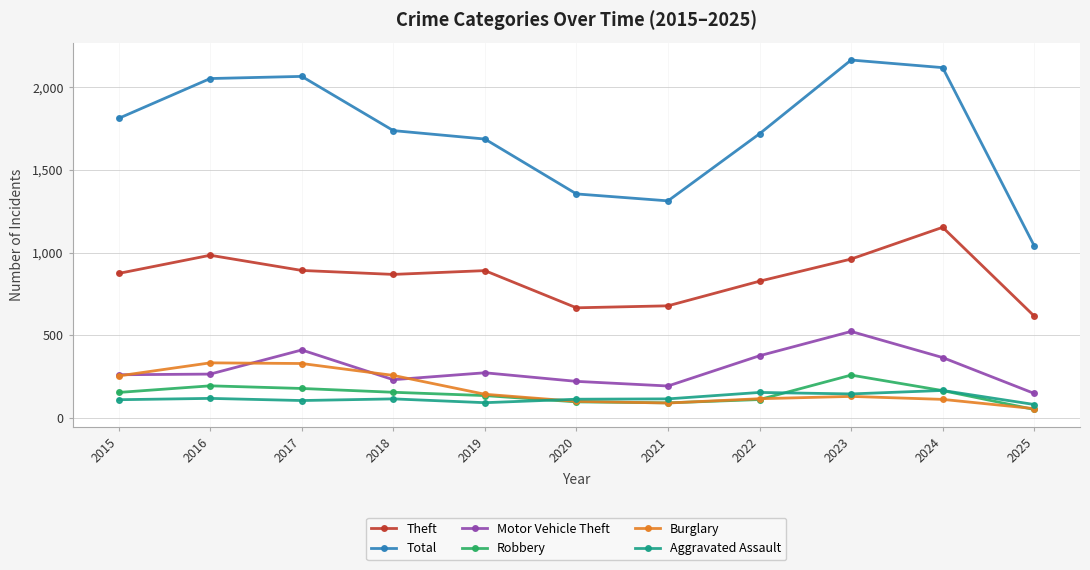

Between 2017 and 2023, which series saw the biggest shift?

Burglary